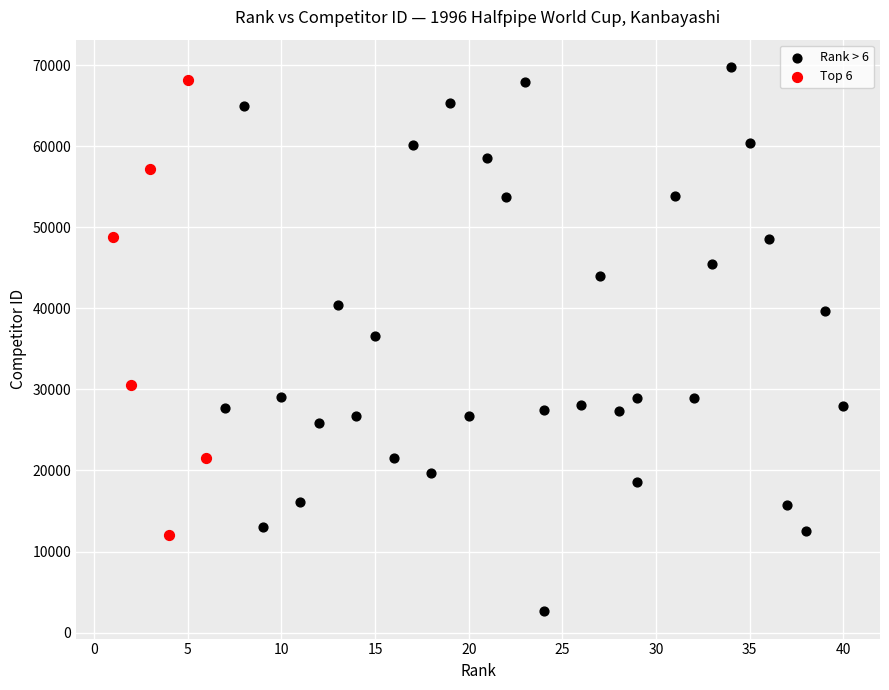

Which series has the widest spread of Y values?

Rank > 6